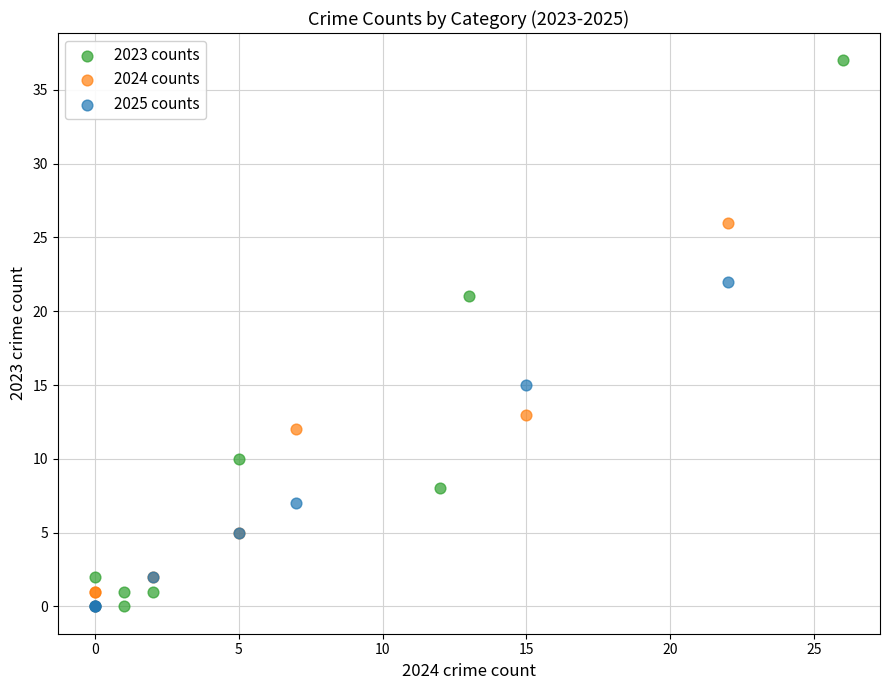

Which series has the widest spread of Y values?

2023 counts